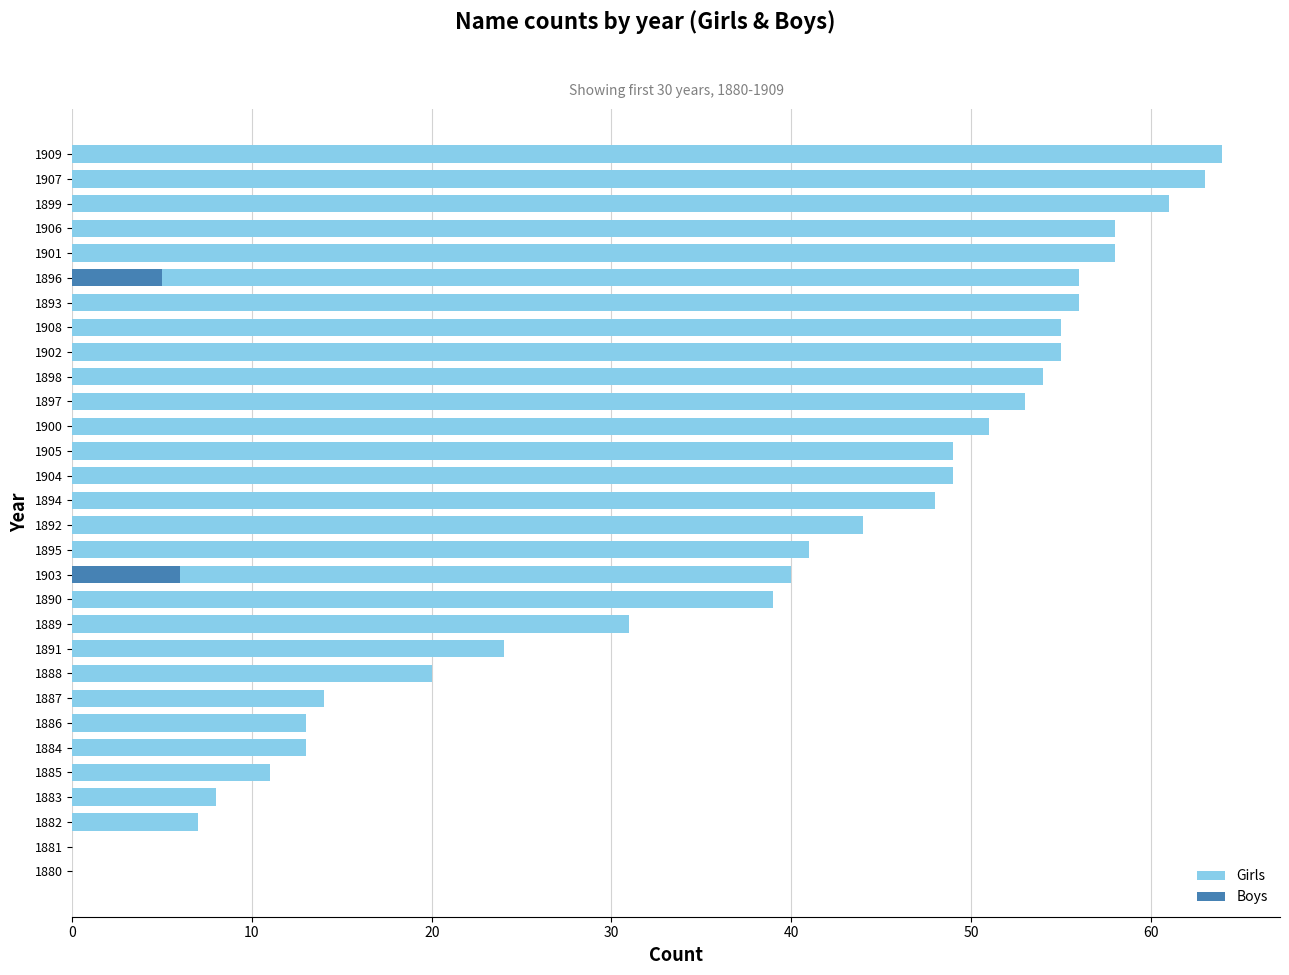

How many bars are there in each group?

2